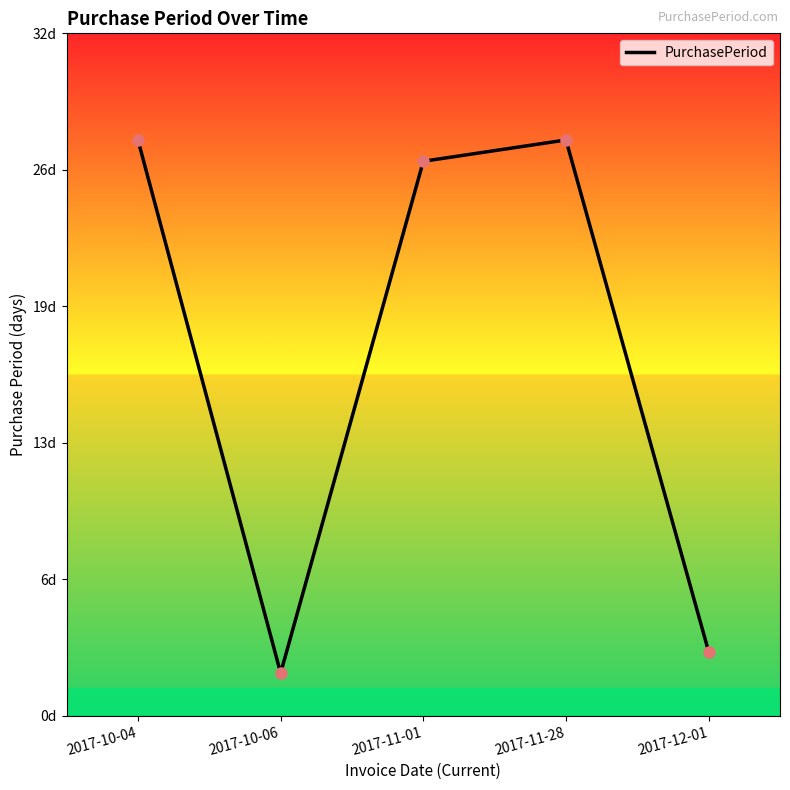

Is it true that the value at 2017-10-04 is 27?

True